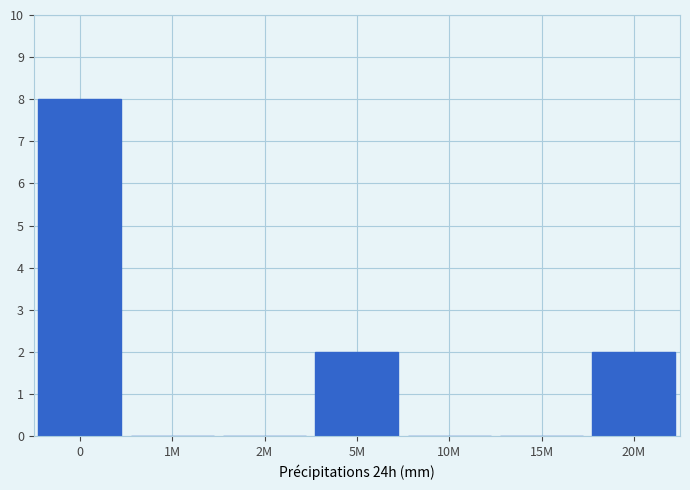

Reading right to left, what are all the values shown in this chart?

20M=2	15M=0	10M=0	5M=2	2M=0	1M=0	0=8